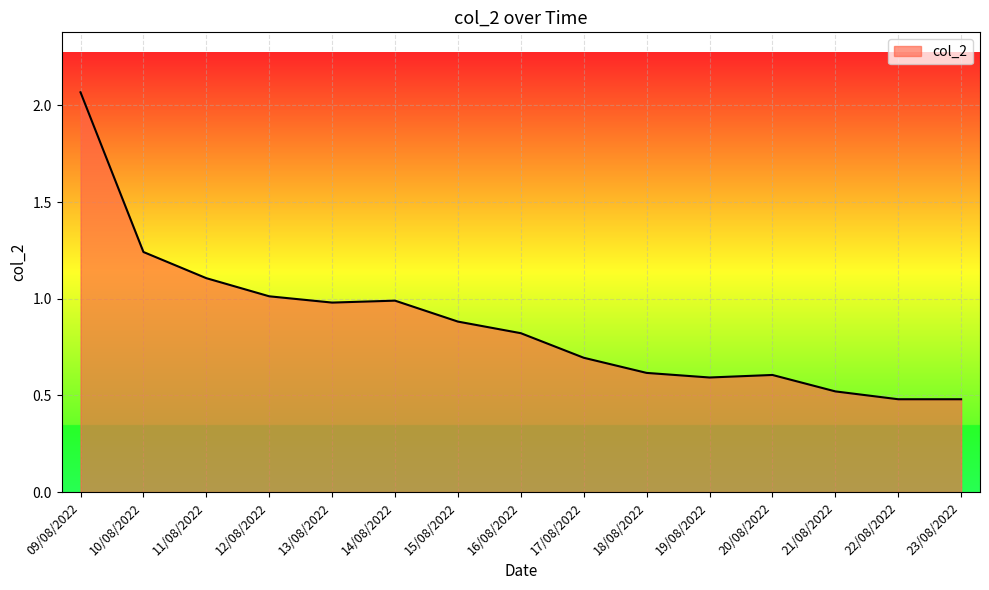

The chart shows a value of 0.6 at 20/08/2022. True or false?

True